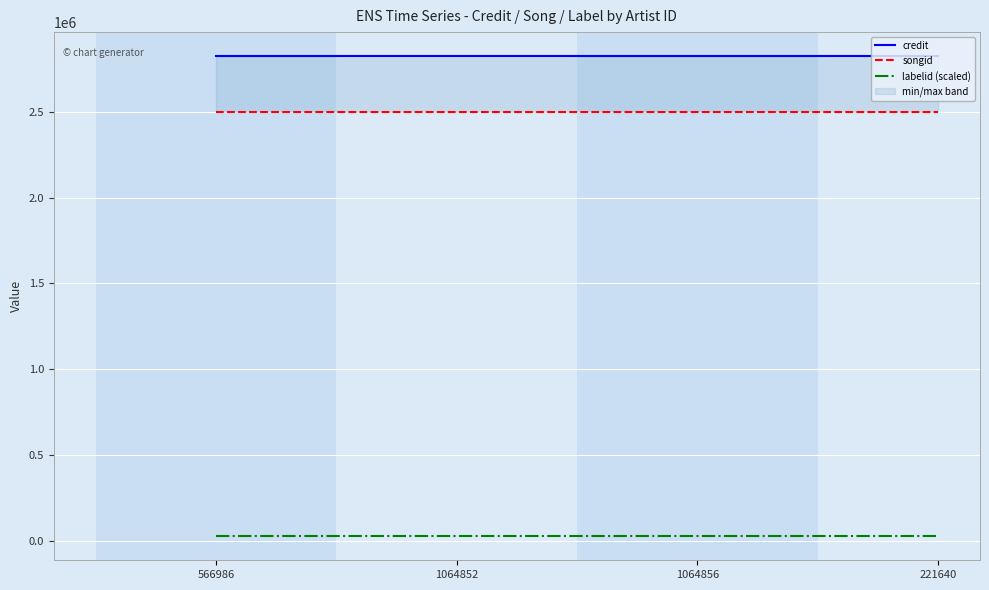

At how many categories does at least one series exceed 1201892?

4